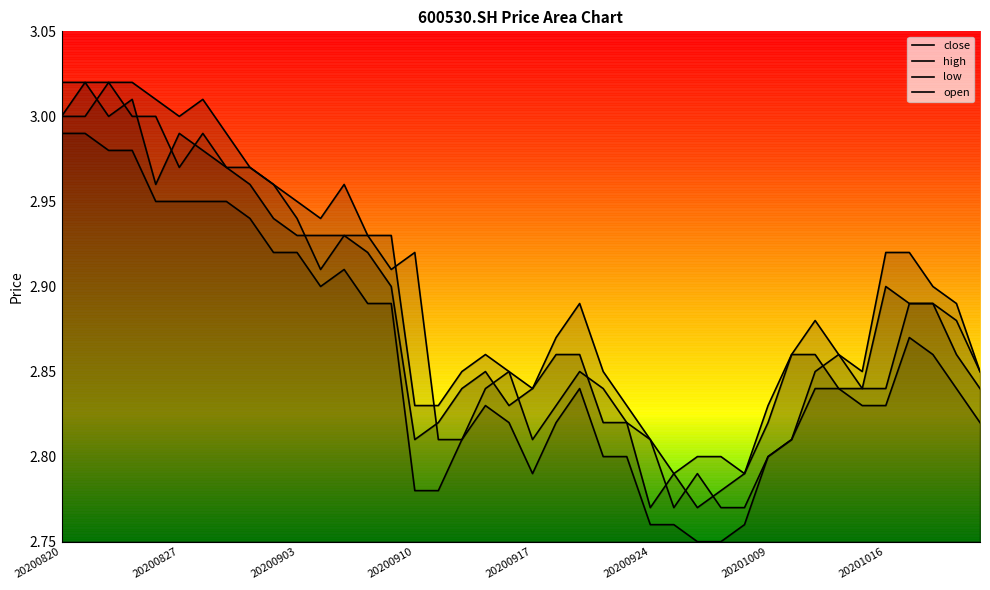

True or false: open and low cross at least once.

False